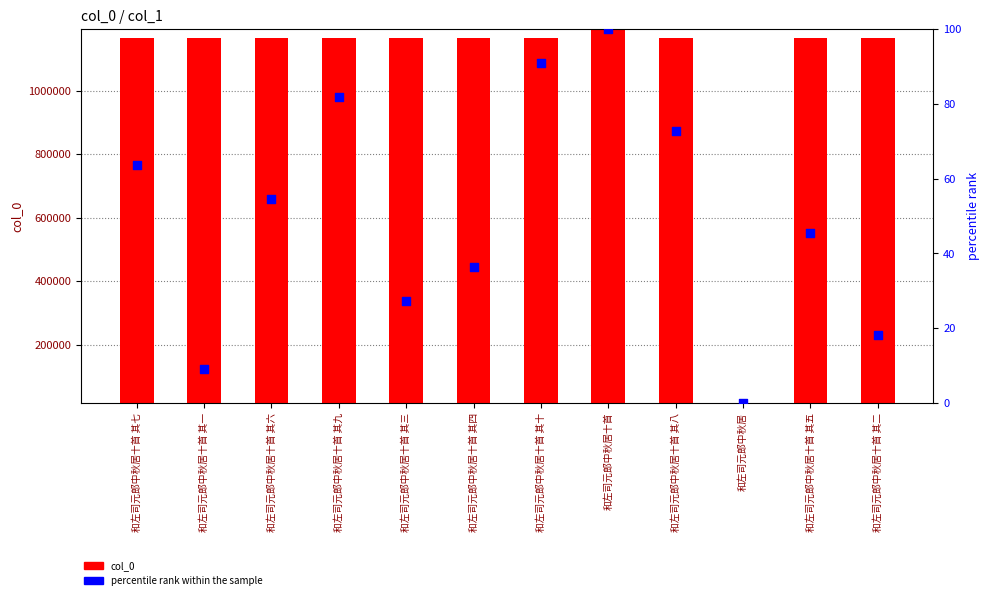

Is the value of col_0 at 和左司元郎中秋居十首 其三 greater than the value of percentile rank within the sample at 和左司元郎中秋居十首 其八?

Yes